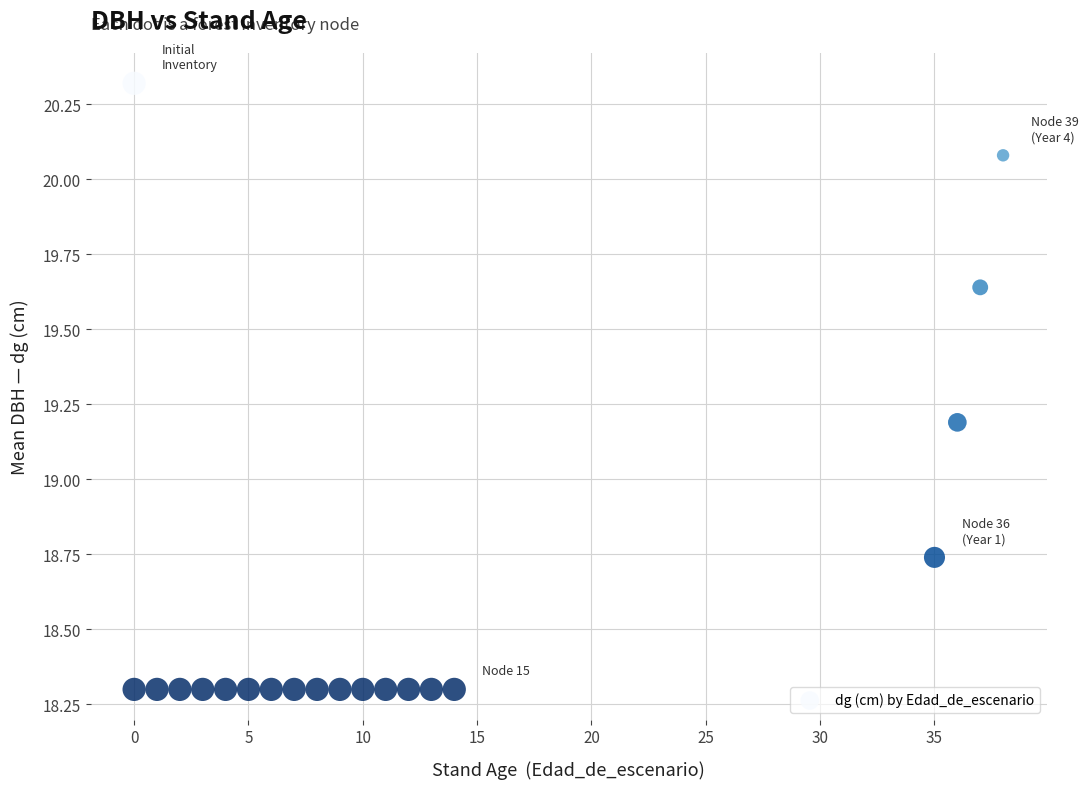

What Y value in the scatter plot is closest to 19?

19.2